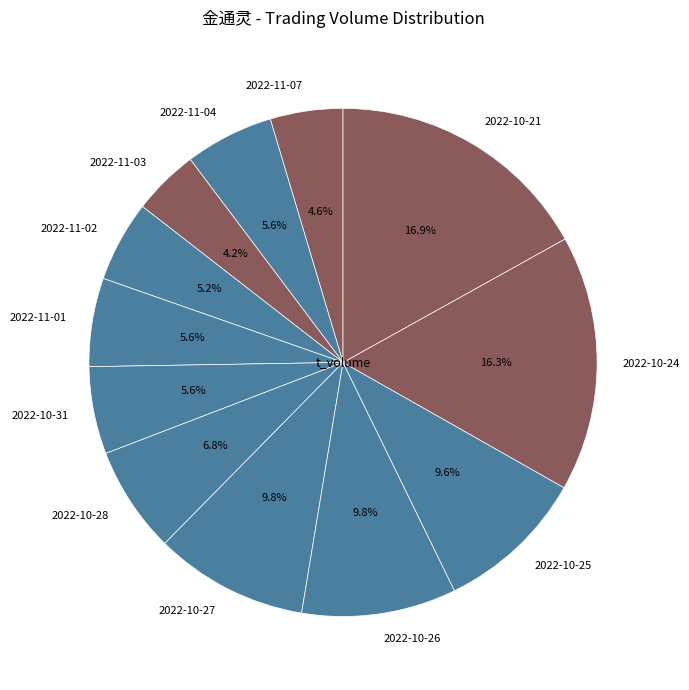

What is the largest slice in the pie chart?

2022-10-21